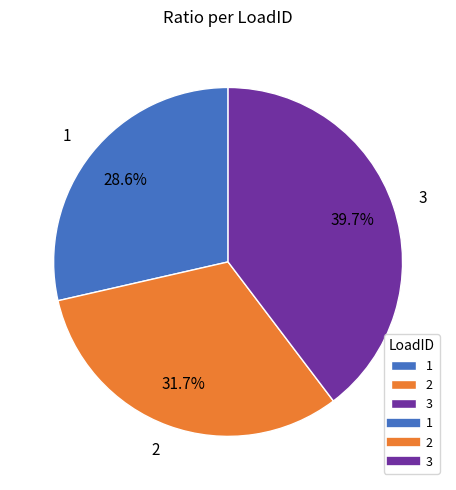

To the nearest percent, what is the difference between the 2 and 3 slice percentages?

8%